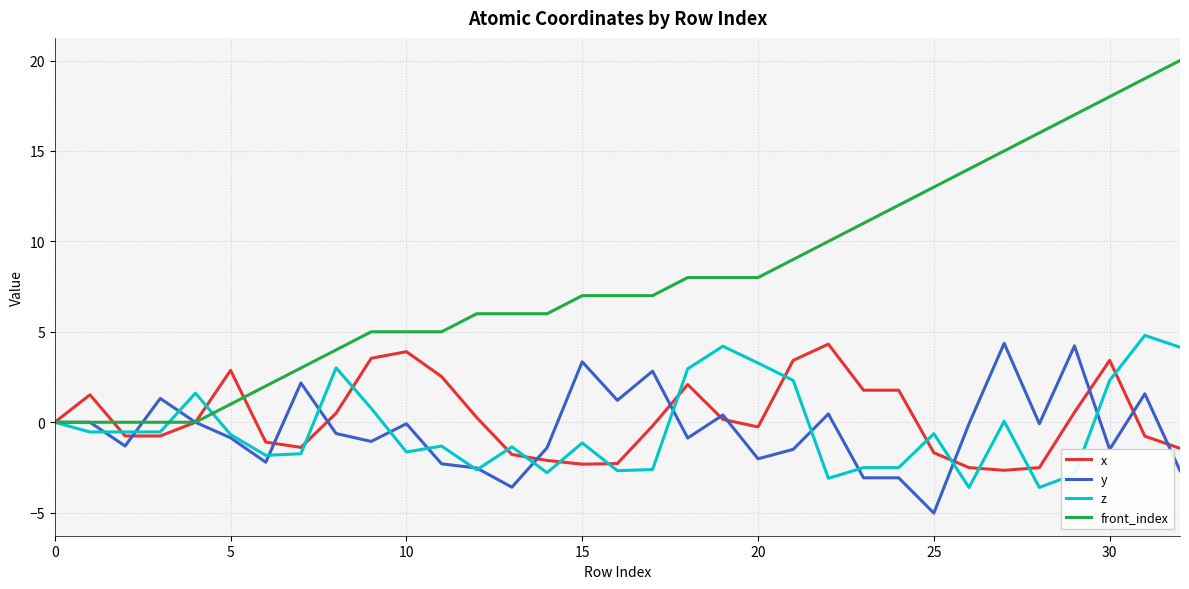

Which series has the largest total across all categories?

front_index